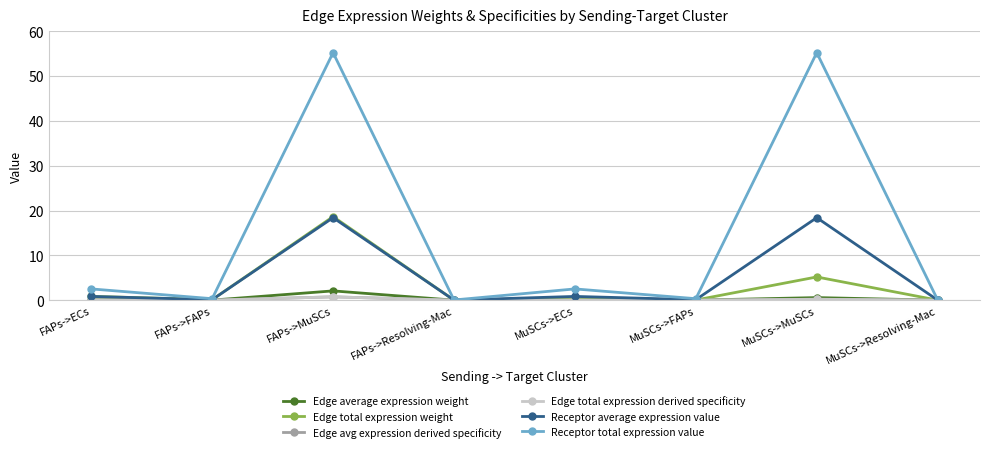

True or false: Receptor average expression value and Edge avg expression derived specificity cross at least once.

False